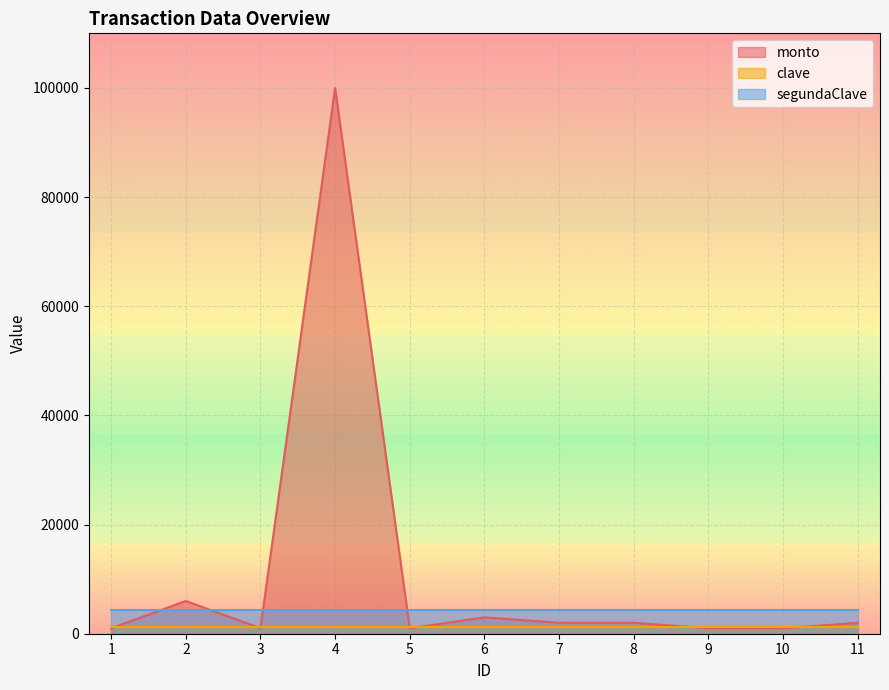

Which series has the widest spread of values?

monto